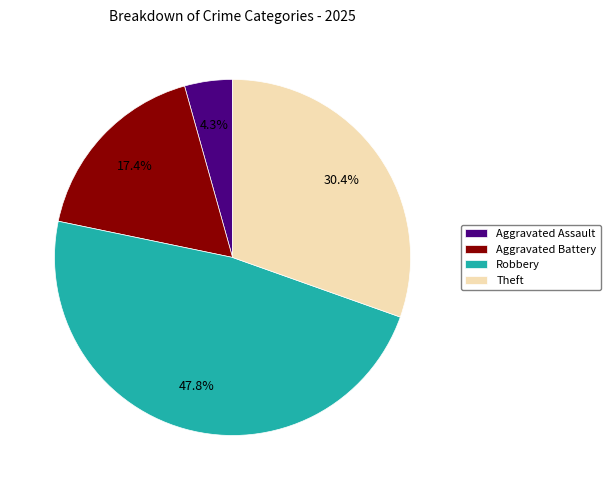

Approximately how many times larger is the value at Theft compared to Robbery?

0.6